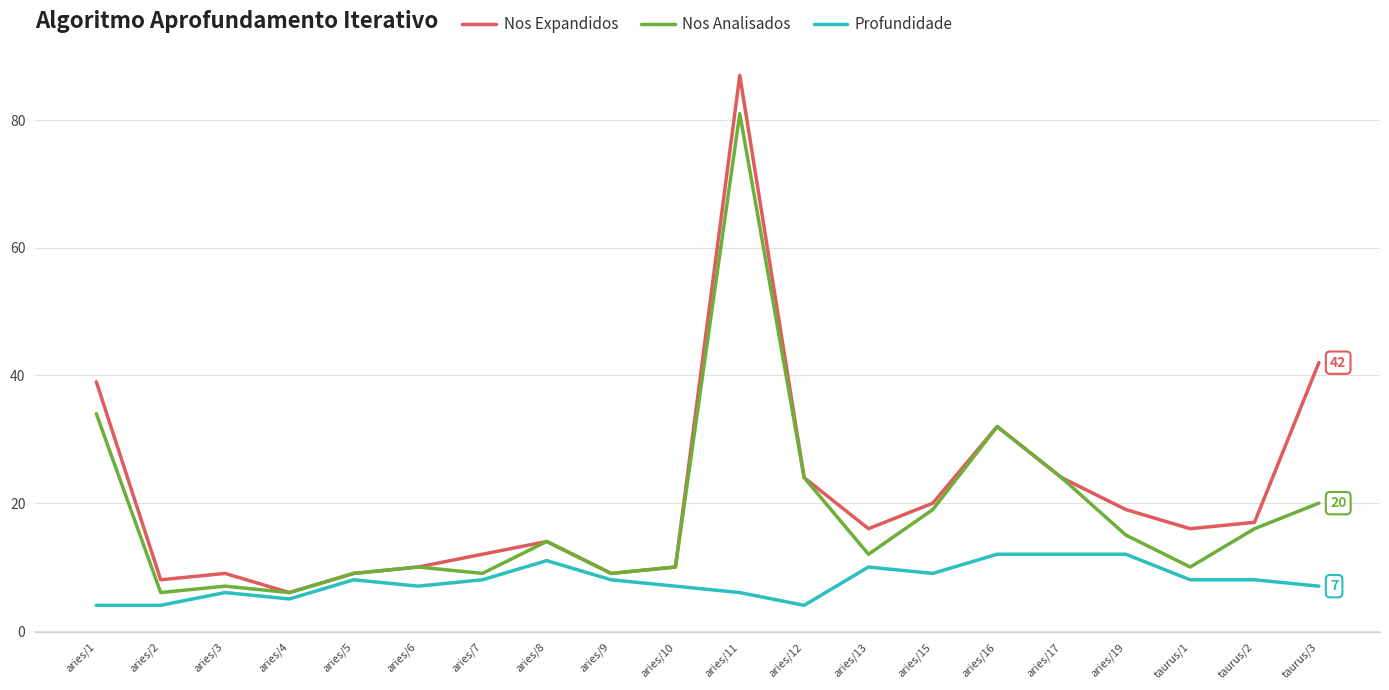

Reading left to right, transcribe all the data shown in this chart.

Nos Expandidos: 39	8	9	6	9	10	12	14	9	10	87	24	16	20	32	24	19	16	17	42
Nos Analisados: 34	6	7	6	9	10	9	14	9	10	81	24	12	19	32	24	15	10	16	20
Profundidade: 4	4	6	5	8	7	8	11	8	7	6	4	10	9	12	12	12	8	8	7